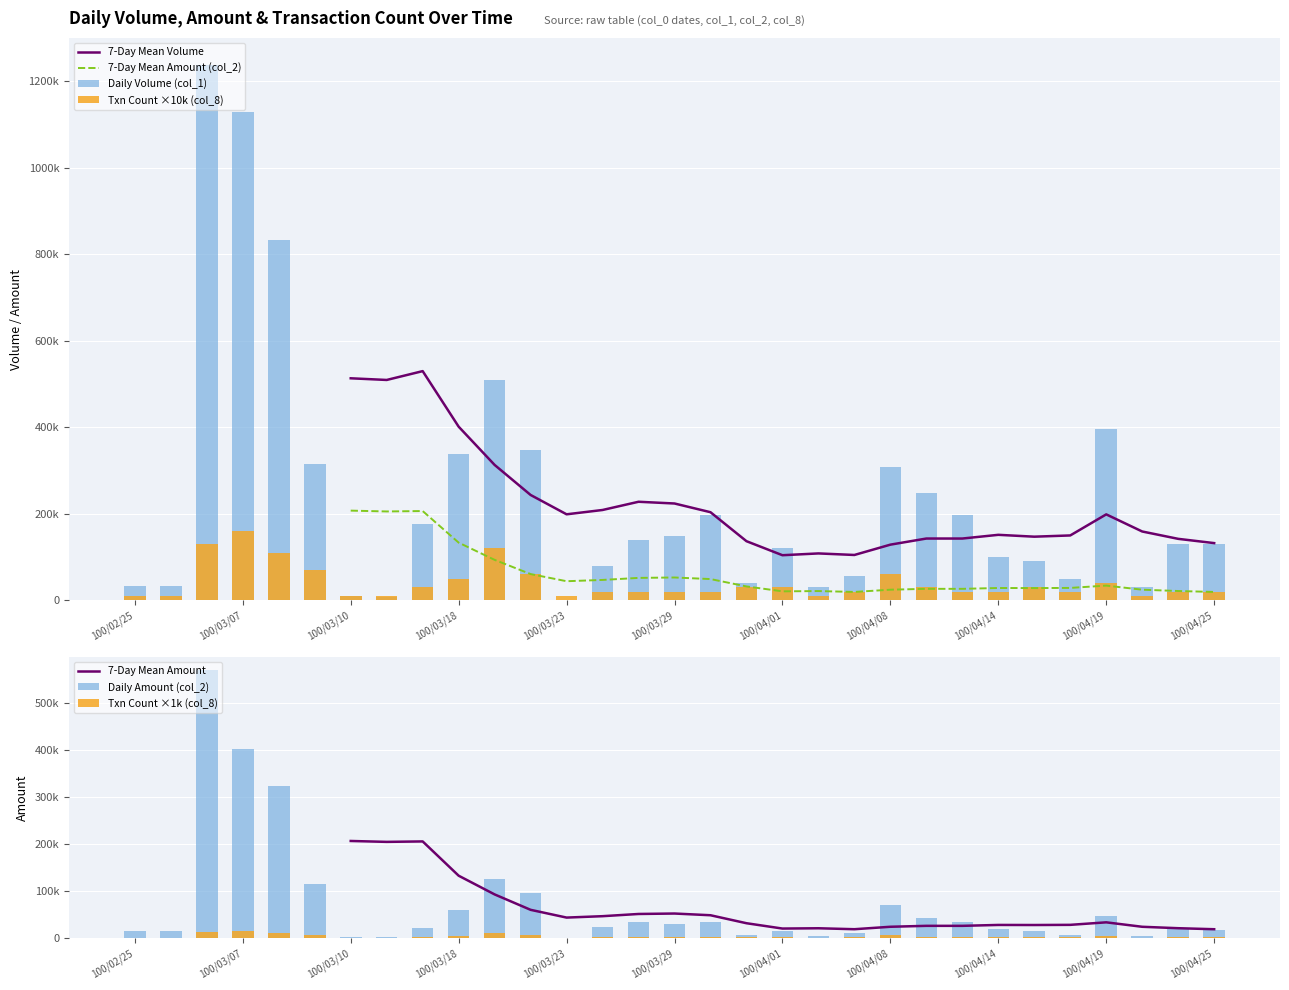

At 100/03/30, list the series in order from smallest to largest.

Txn Count (col_8), Amount (col_2), Volume (col_1)